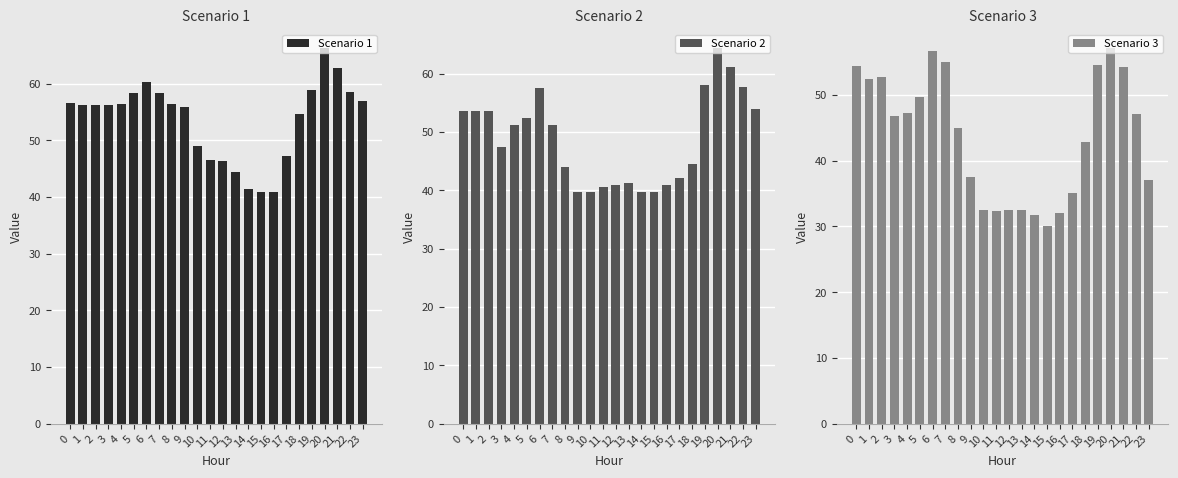

Reading left to right, transcribe all the data shown in this chart.

Scenario 1: 56.6	56.2	56.3	56.3	56.4	58.4	60.4	58.4	56.4	56.0	49.0	46.5	46.4	44.5	41.5	40.9	40.9	47.2	54.6	58.8	66.3	62.8	58.6	56.9
Scenario 2: 53.6	53.6	53.6	47.5	51.2	52.5	57.5	51.2	44.0	39.7	39.8	40.5	41.0	41.2	39.8	39.8	41.0	42.1	44.5	58.1	64.5	61.2	57.8	53.9
Scenario 3: 54.3	52.3	52.6	46.8	47.2	49.7	56.6	54.9	45.0	37.5	32.4	32.3	32.5	32.4	31.7	30.0	32.0	35.0	42.8	54.5	57.1	54.3	47.1	37.1